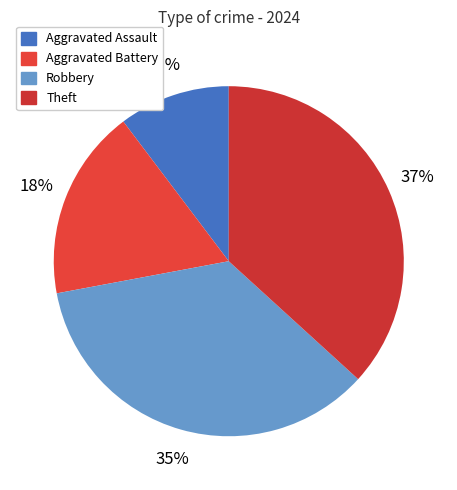

What is the total percentage of Robbery and Aggravated Assault?

45.6%